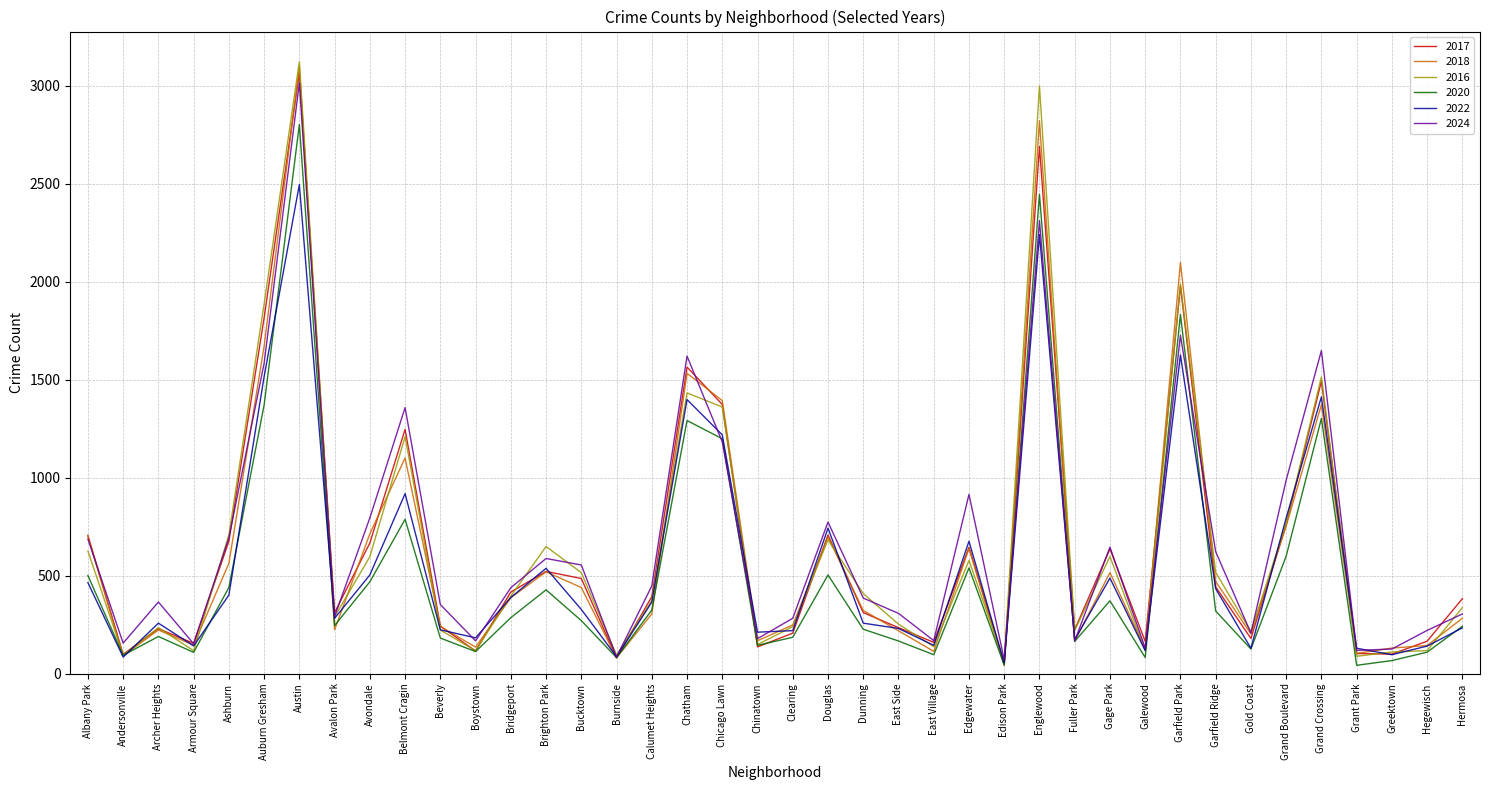

What is the difference between the maximum and minimum values in the 2016 series?

3062